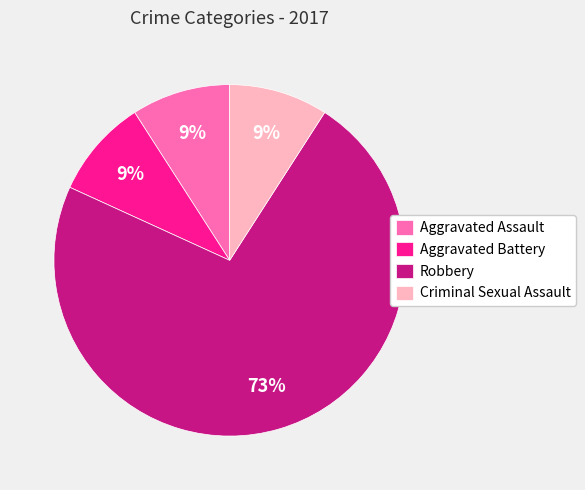

What percentage is the Robbery slice, to the nearest percent?

73%